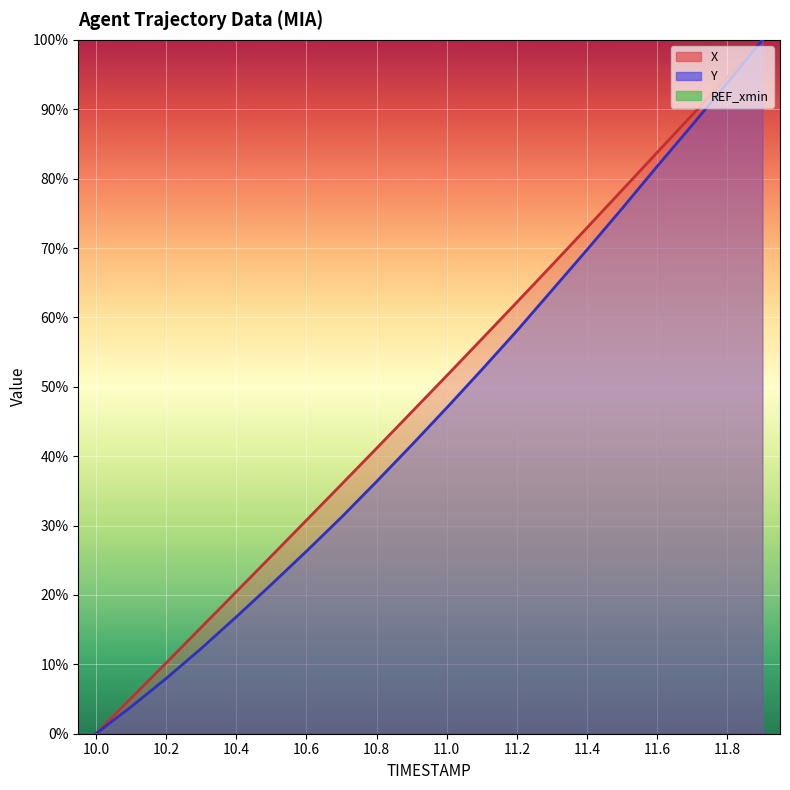

True or false: X has more than 1 interior local peaks.

False